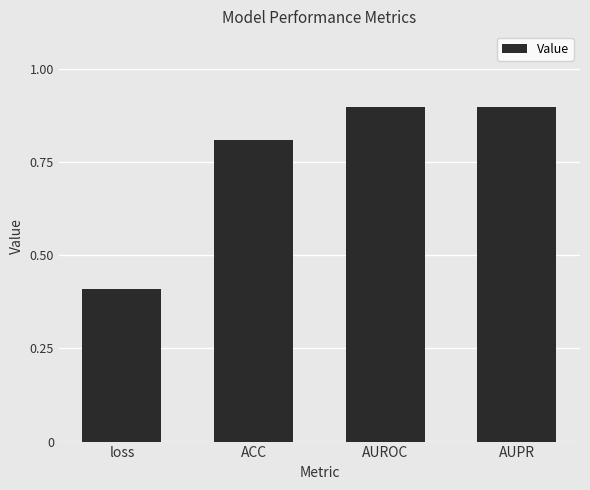

What is the sum of all values?

3.0